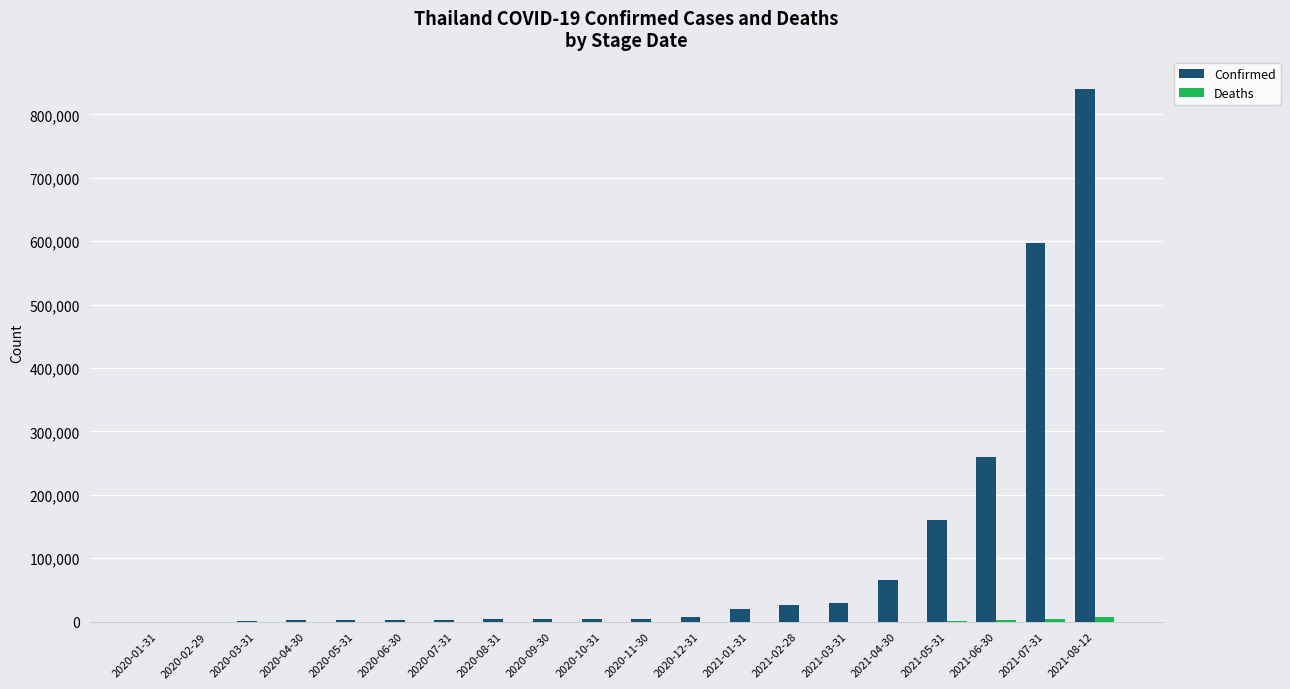

What is the sum of all Confirmed values?

2031980